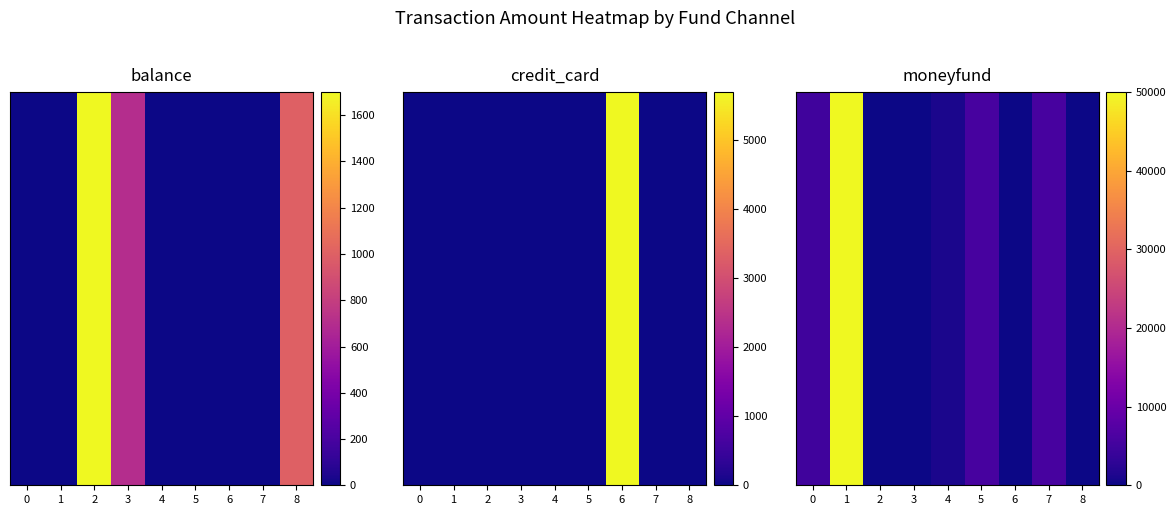

How many data points does each series have?

9